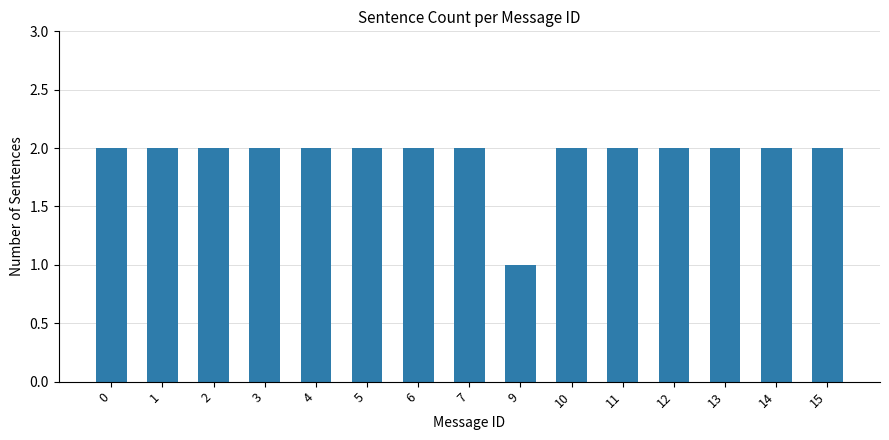

Where is the data nearest to the value 1?

9